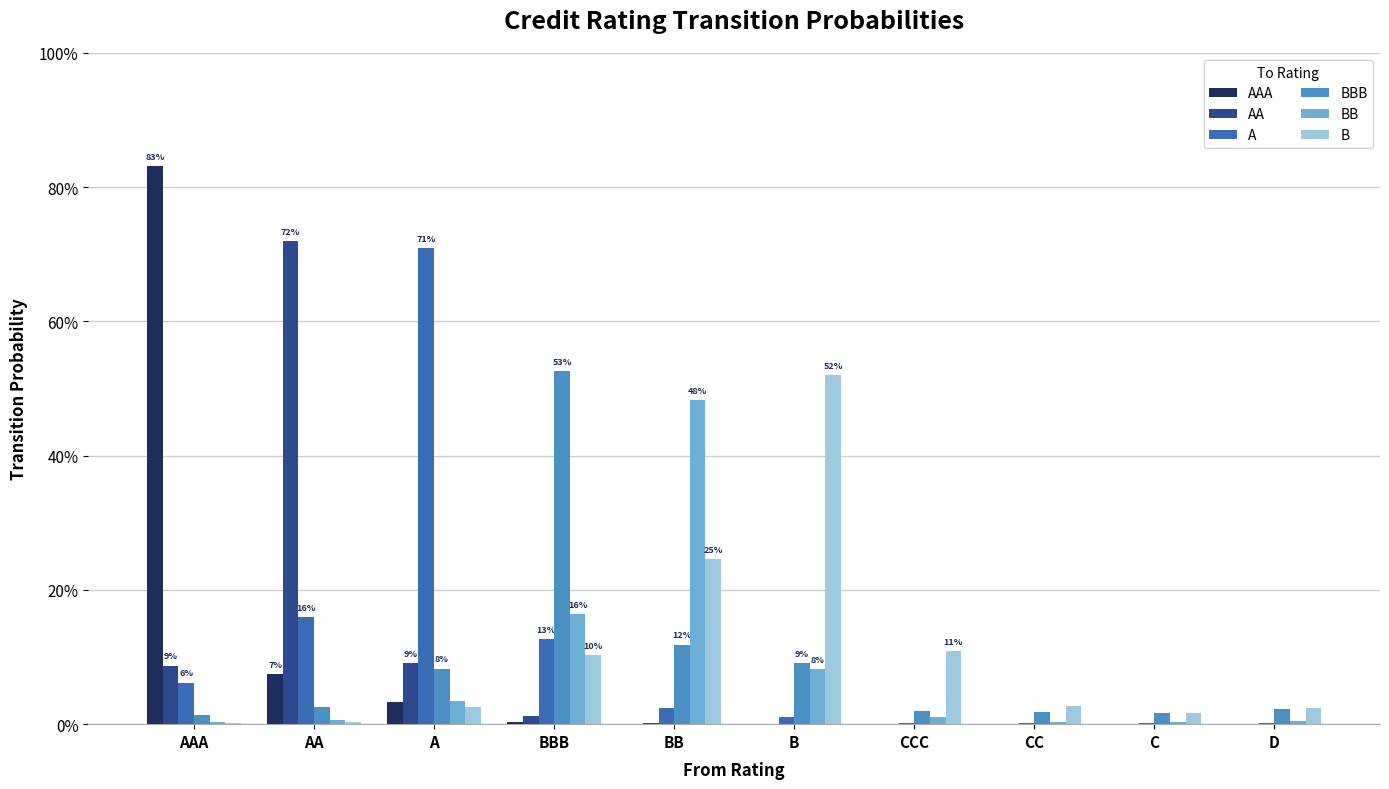

The value of A at B is 0.0. True or false?

True